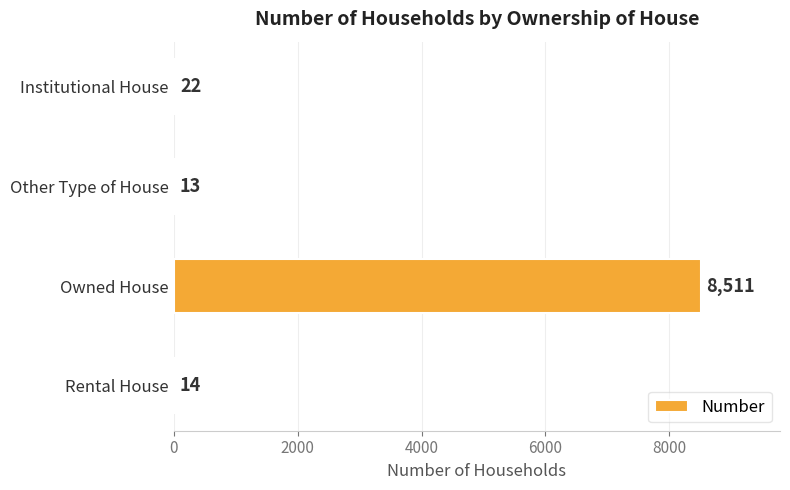

What is the change in value from Owned House to Rental House?

-8497